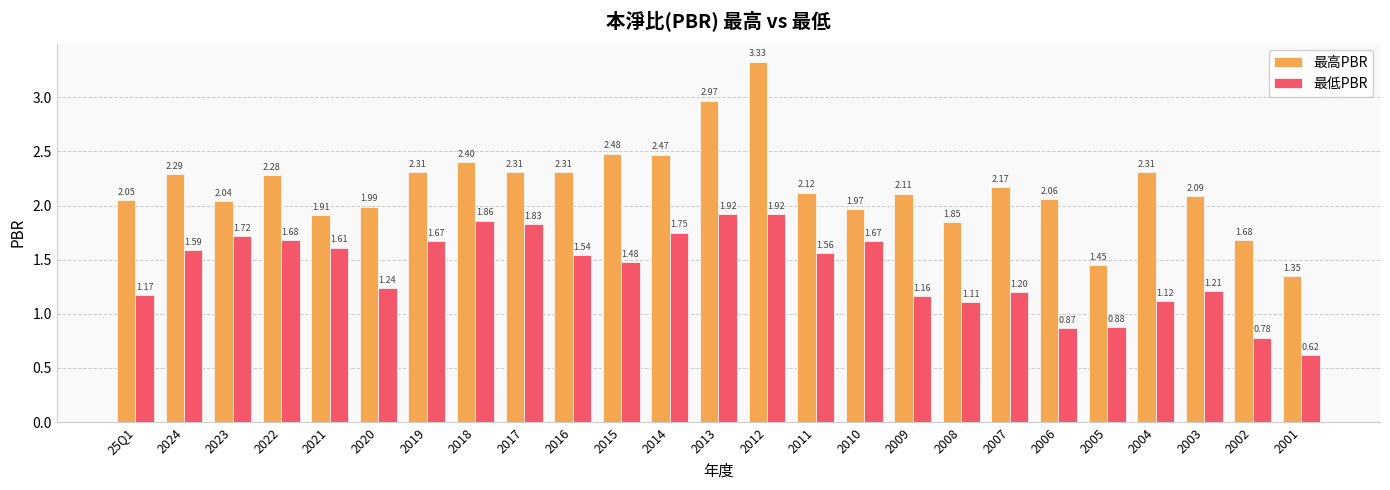

At how many categories does at least one series exceed 1?

25